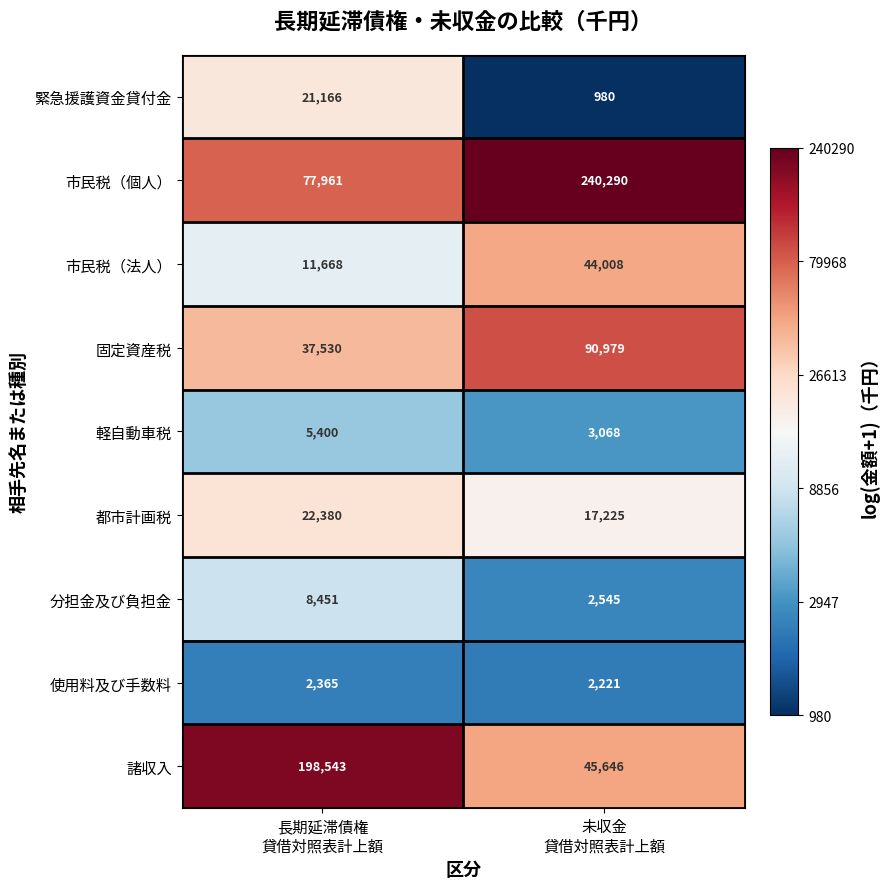

How many categories are shown in the chart?

2